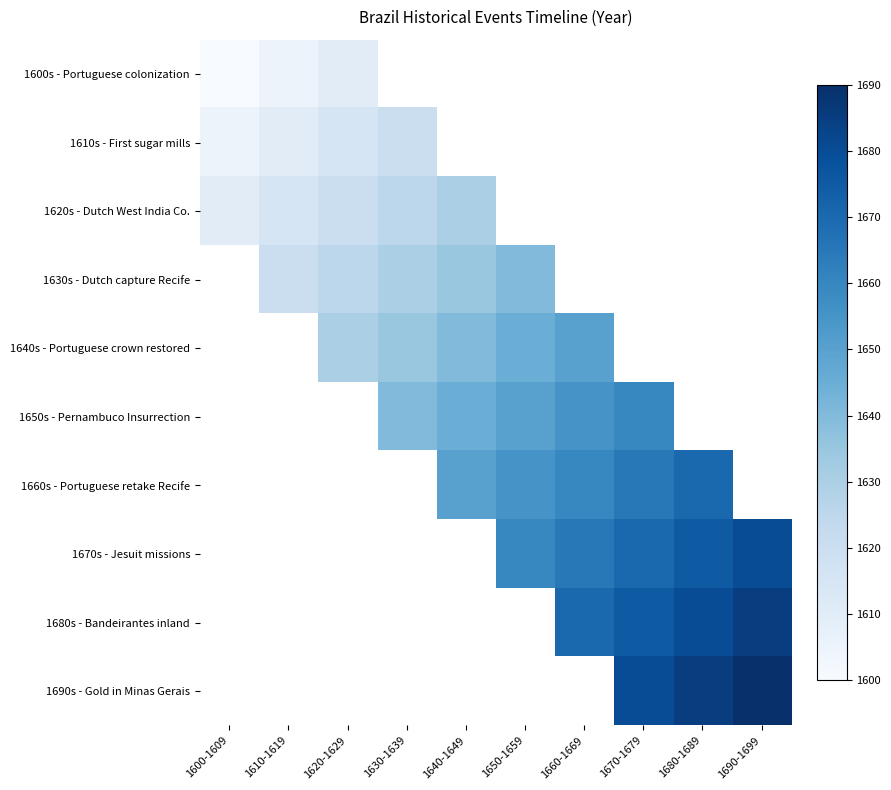

How many values in the 1650s - Pernambuco Insurrection series are below 1650?

2